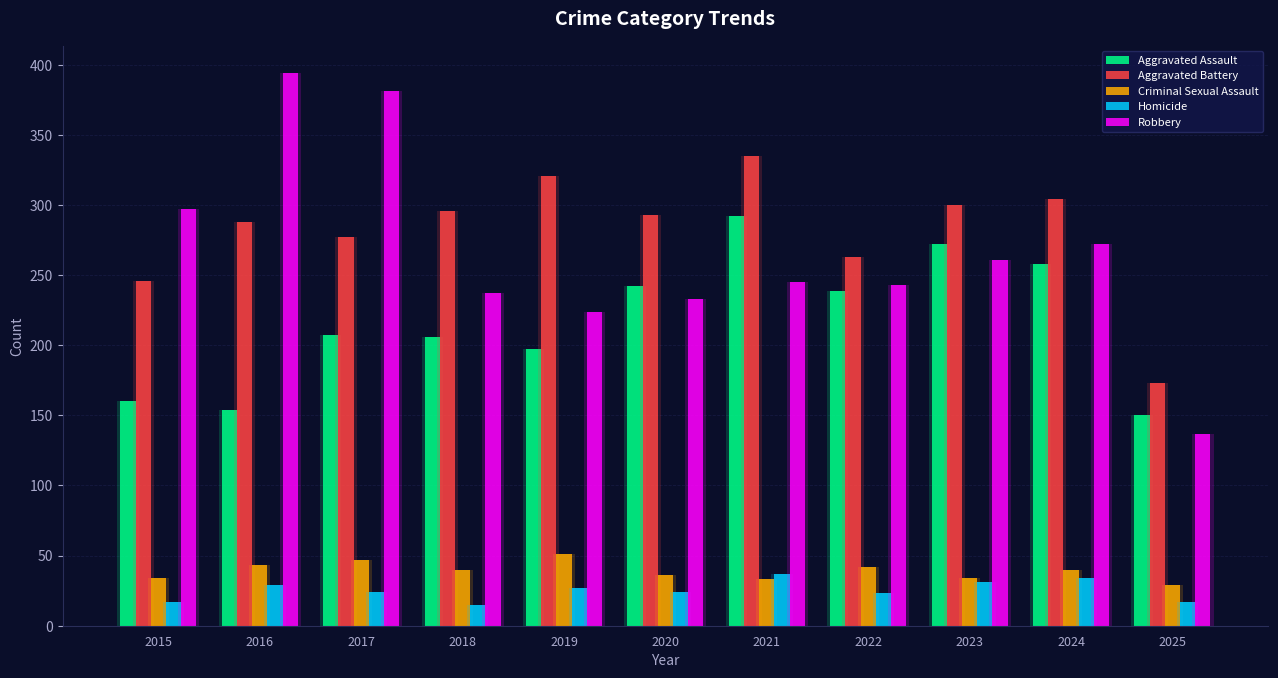

Reading left to right, list all the values displayed in this chart.

Aggravated Assault: 160	154	207	206	197	242	292	239	272	258	150
Aggravated Battery: 246	288	277	296	321	293	335	263	300	304	173
Criminal Sexual Assault: 34	43	47	40	51	36	33	42	34	40	29
Homicide: 17	29	24	15	27	24	37	23	31	34	17
Robbery: 297	394	381	237	224	233	245	243	261	272	137